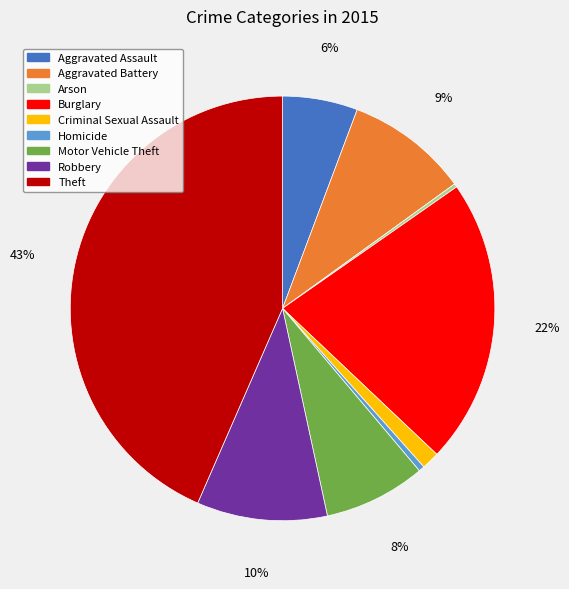

Combined, do Criminal Sexual Assault and Motor Vehicle Theft account for over 50%?

No